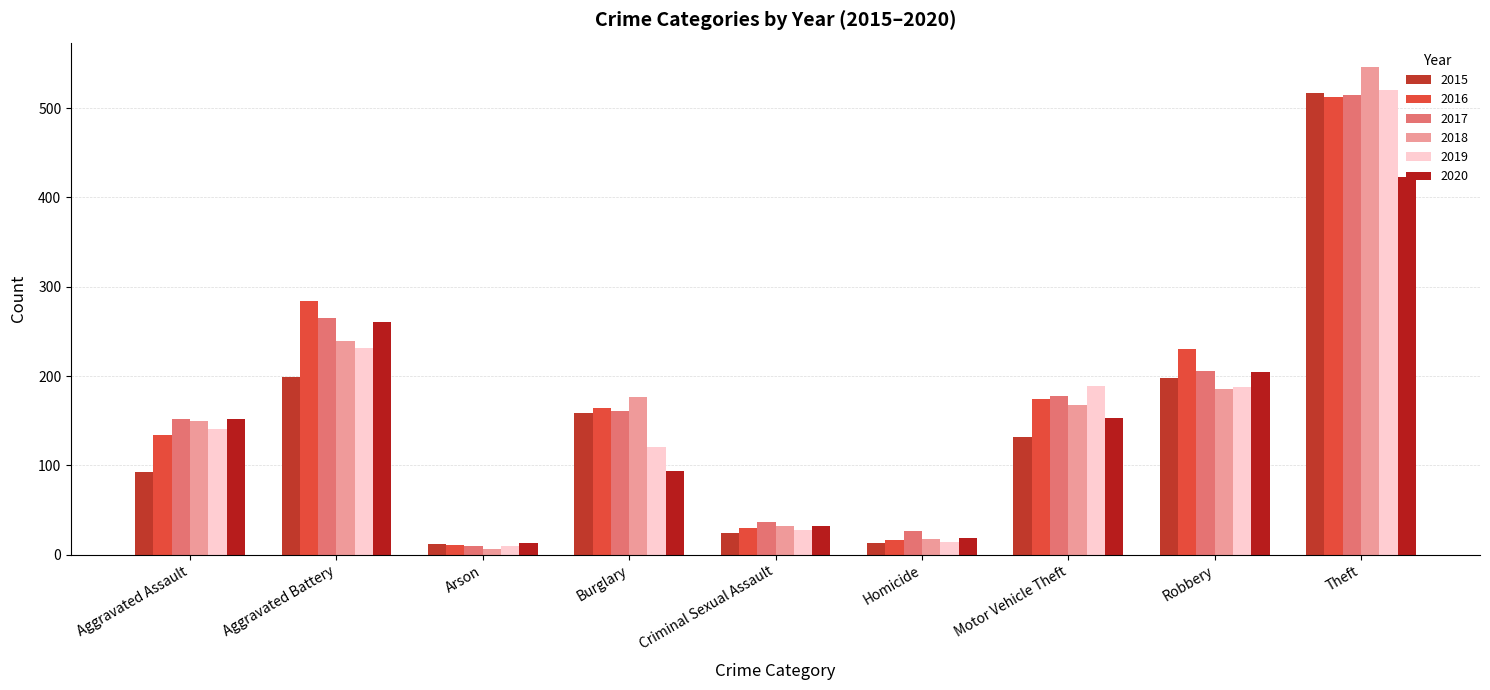

What is the smallest value displayed?

6